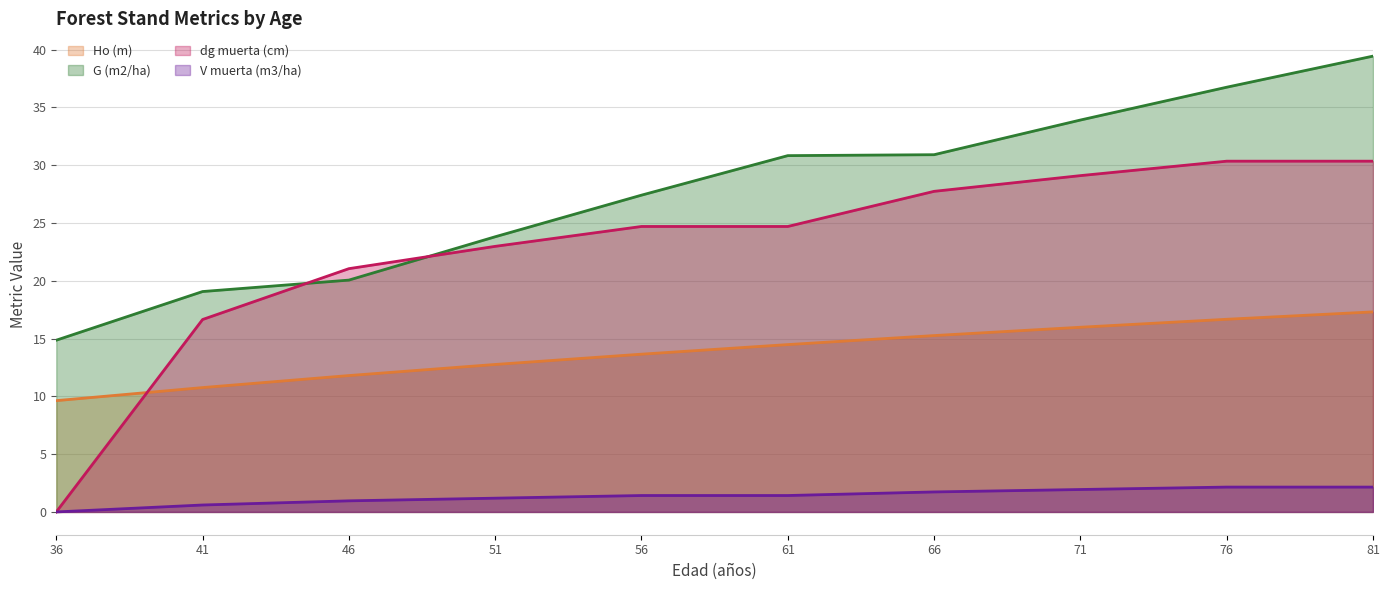

Rank the series at 56 from lowest to highest value.

V muerta (m3/ha), Ho (m), dg muerta (cm), G (m2/ha)